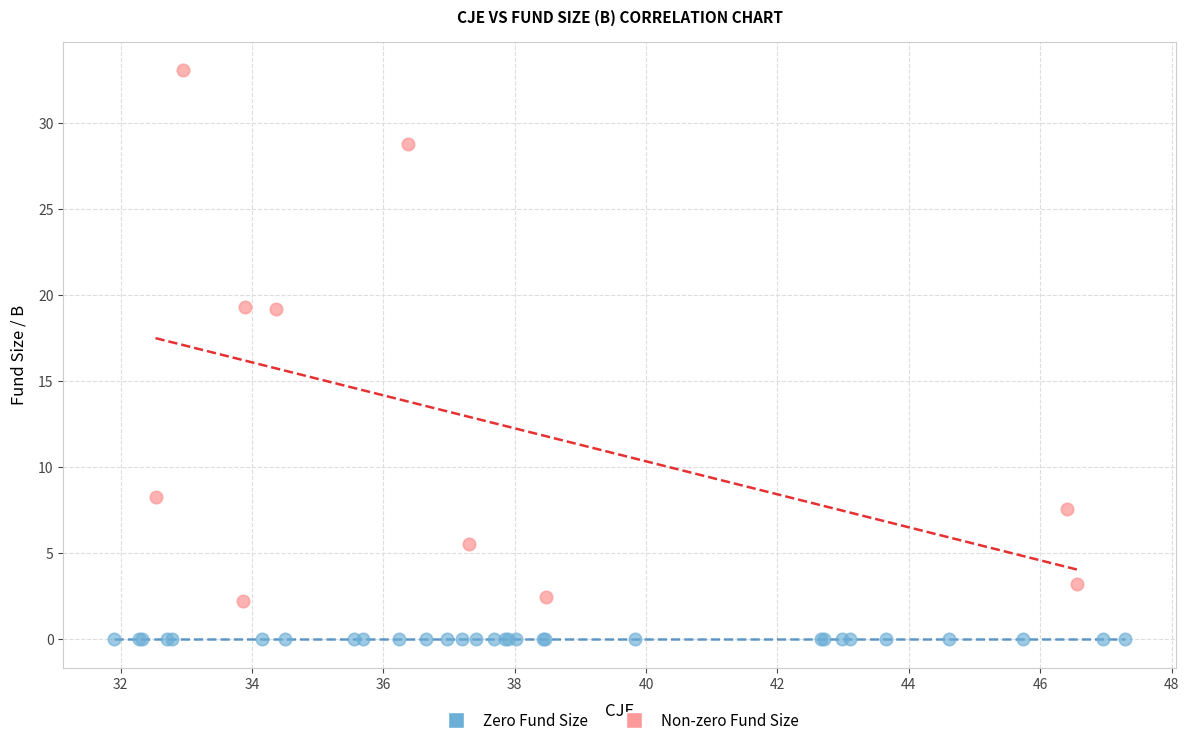

Which series contains the lowest Y value?

Zero Fund Size